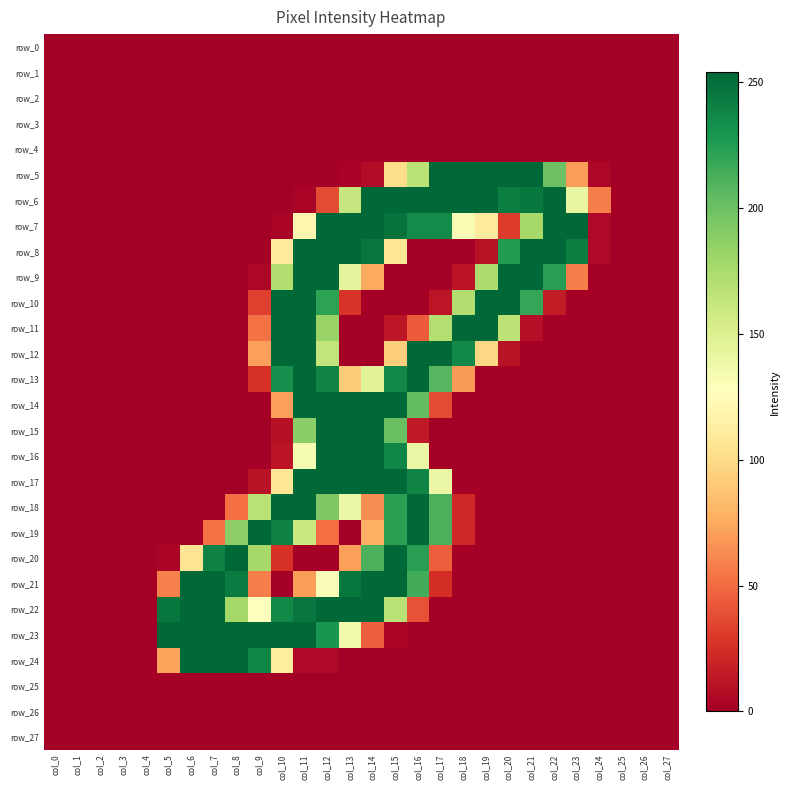

List the series in order of their peak value, lowest first.

row_0, row_1, row_2, row_3, row_4, row_25, row_26, row_27, row_6, row_7, row_8, row_9, row_10, row_11, row_12, row_13, row_14, row_15, row_16, row_17, row_18, row_19, row_20, row_21, row_22, row_24, row_5, row_23